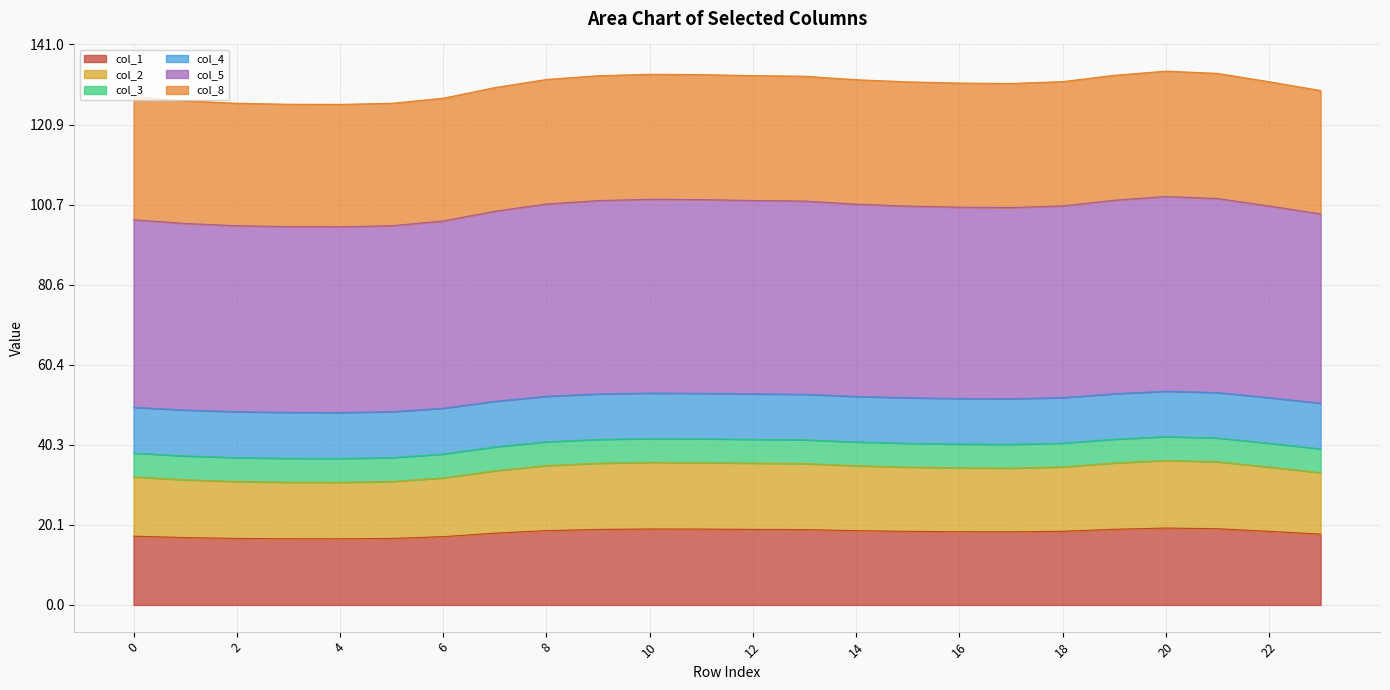

The value of col_4 at 7 is 31.9. True or false?

False